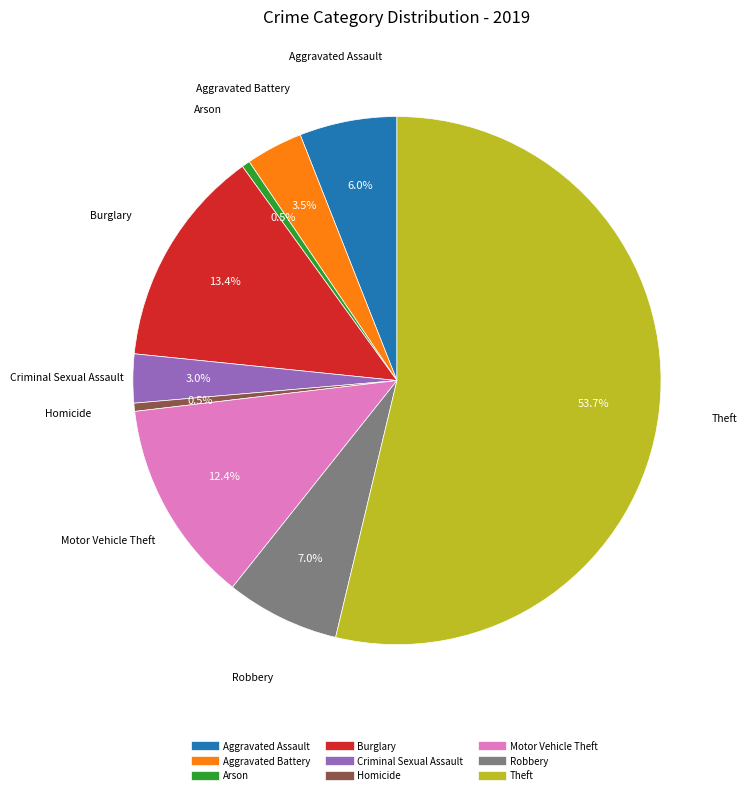

Which category has the biggest portion of the pie?

Theft